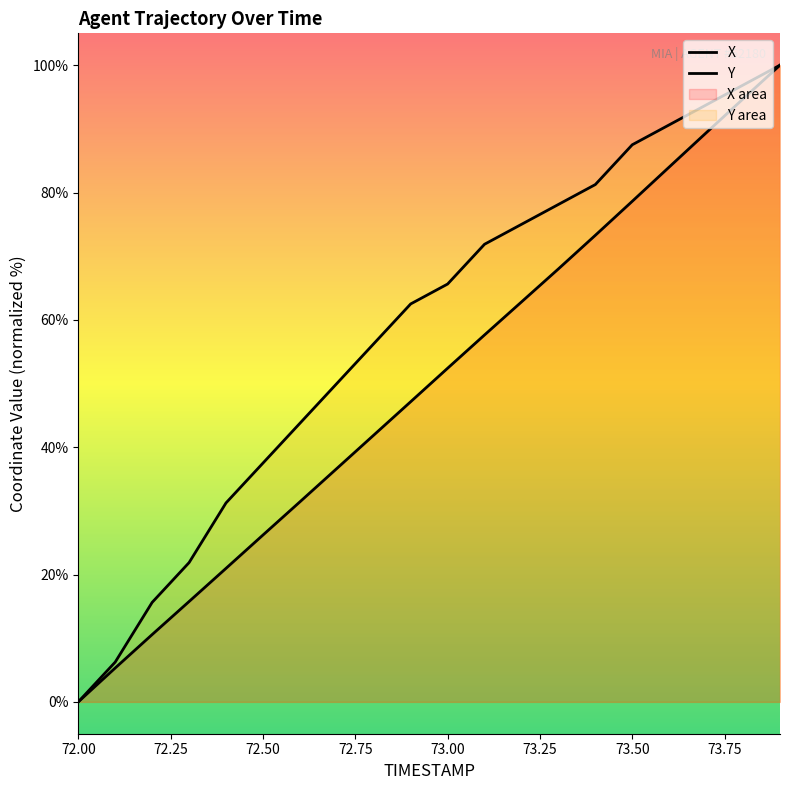

What is the sum of the Y values at 72.9 and 73.7?

156.2